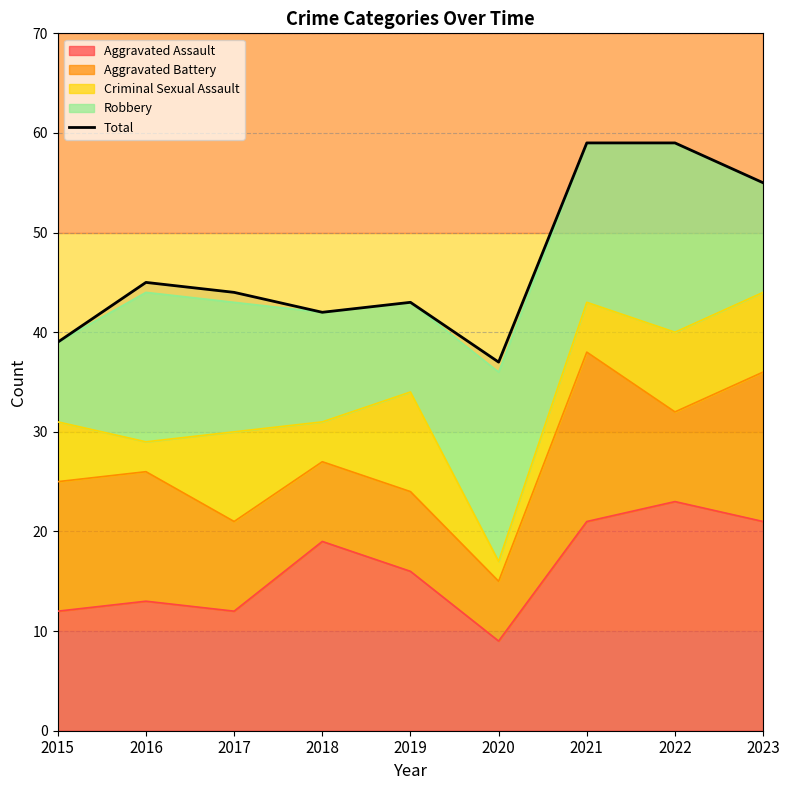

List the labels in order of value, largest first.

2021, 2022, 2023, 2016, 2017, 2019, 2018, 2015, 2020